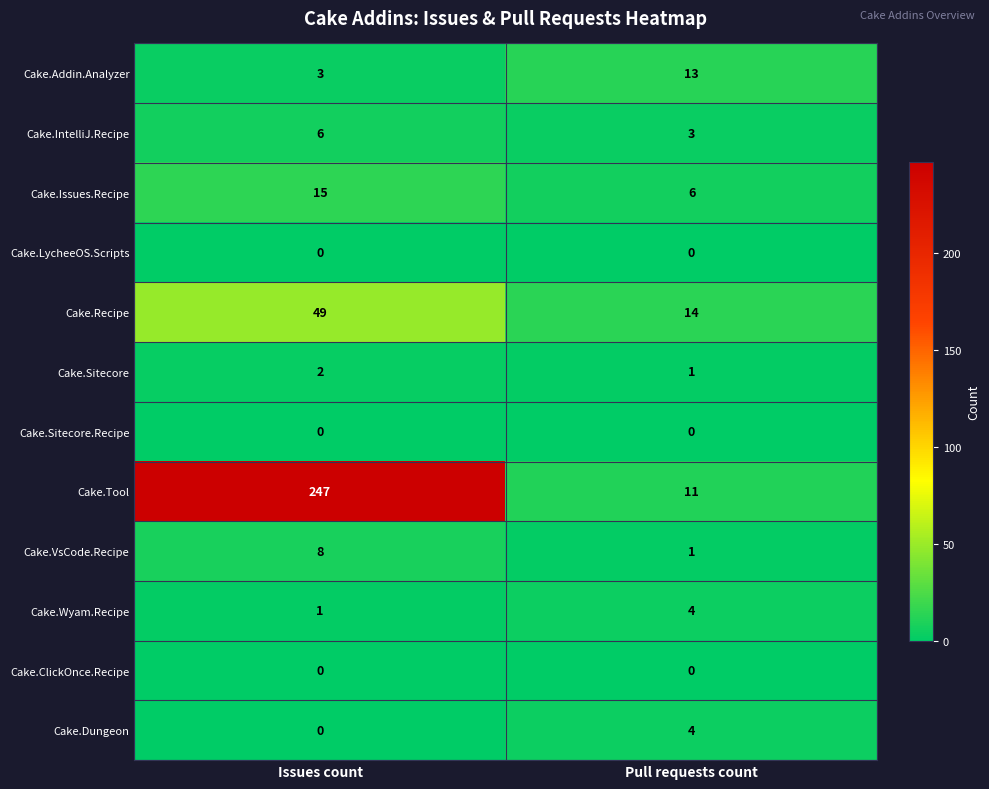

What is the sum of all Cake.Issues.Recipe values?

21